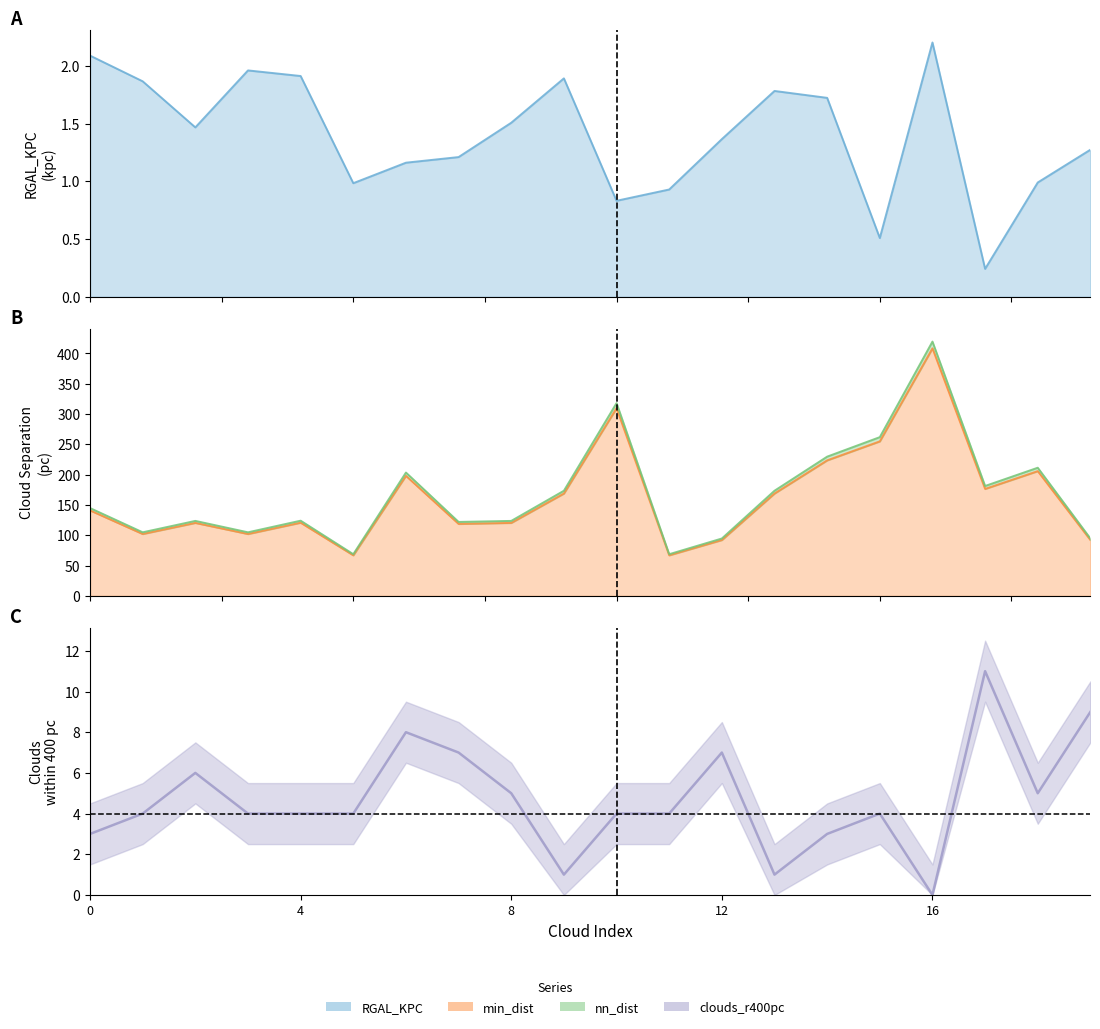

Which series changed the most between 12 and 13?

nn_dist